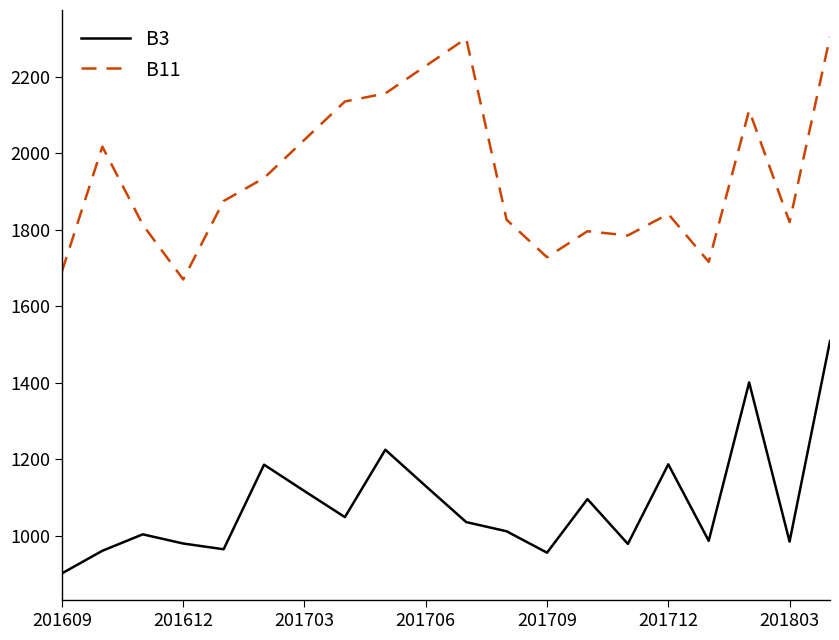

How many lines are shown in the chart?

2